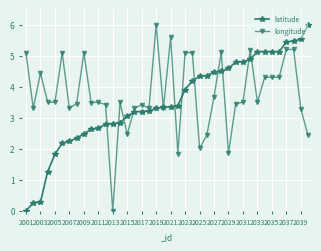

After their last crossing, which series has the higher values: longitude or latitude?

latitude